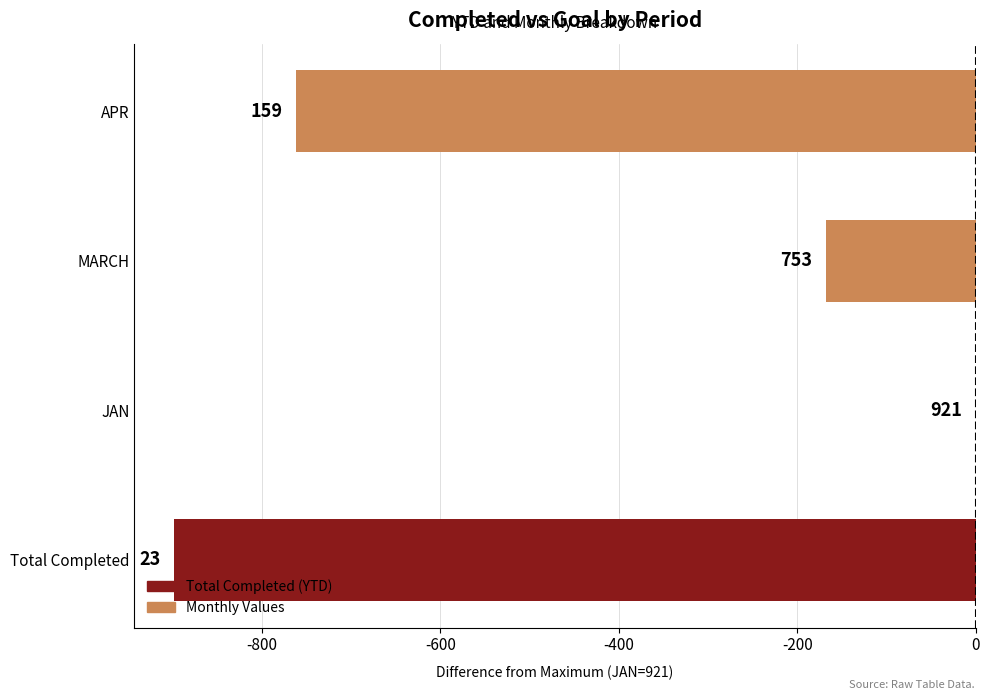

Are the bars horizontal?

Yes